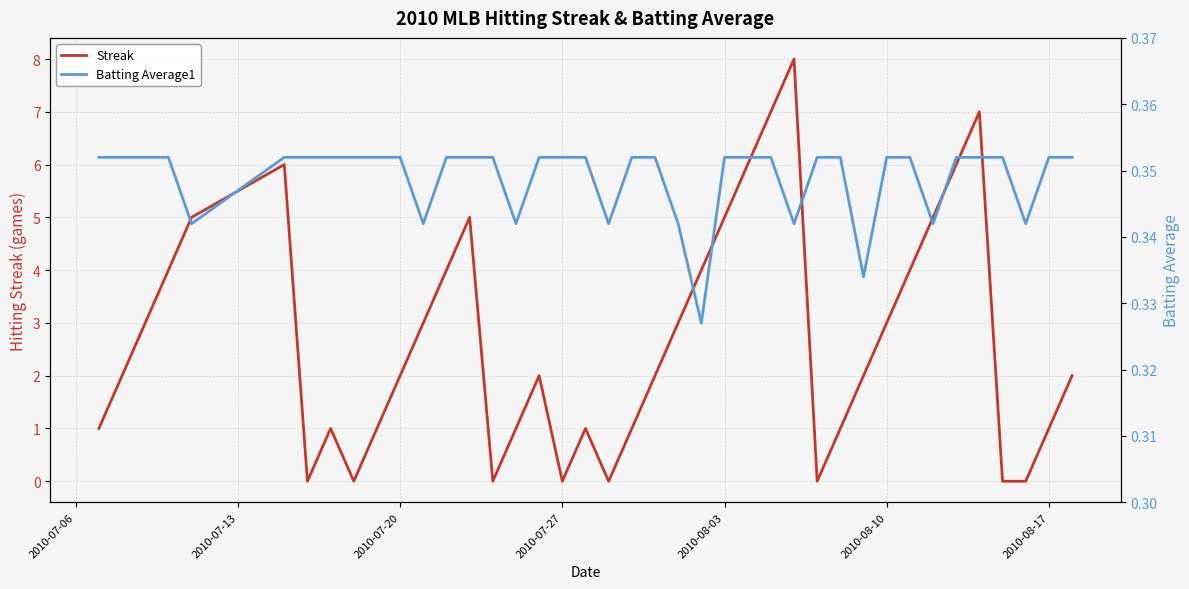

What is the maximum value for Streak?

8